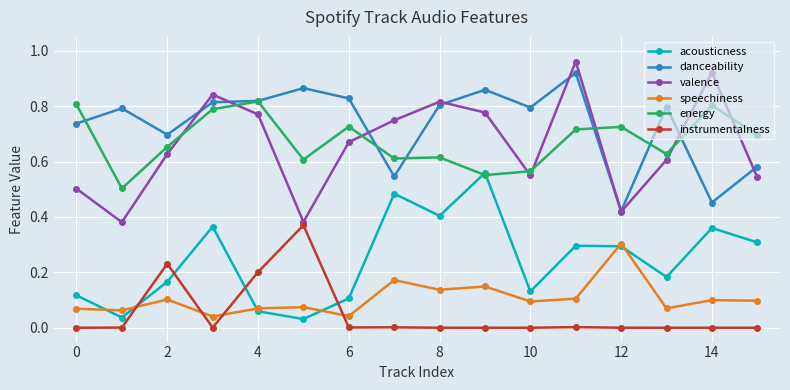

True or false: valence has more than 2 interior local peaks.

True